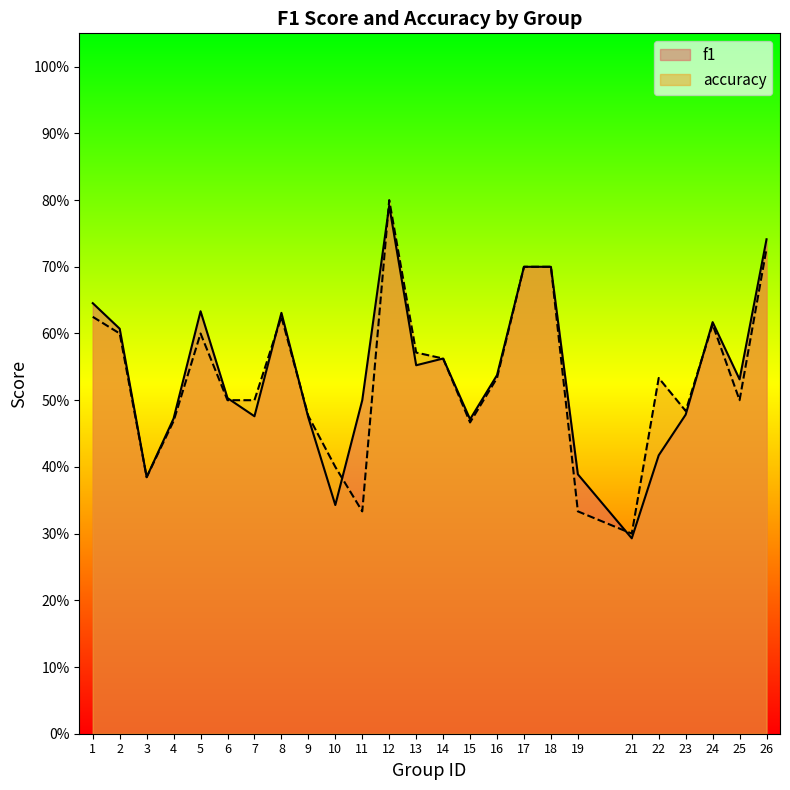

Between 19 and 26, which series saw the biggest shift?

accuracy